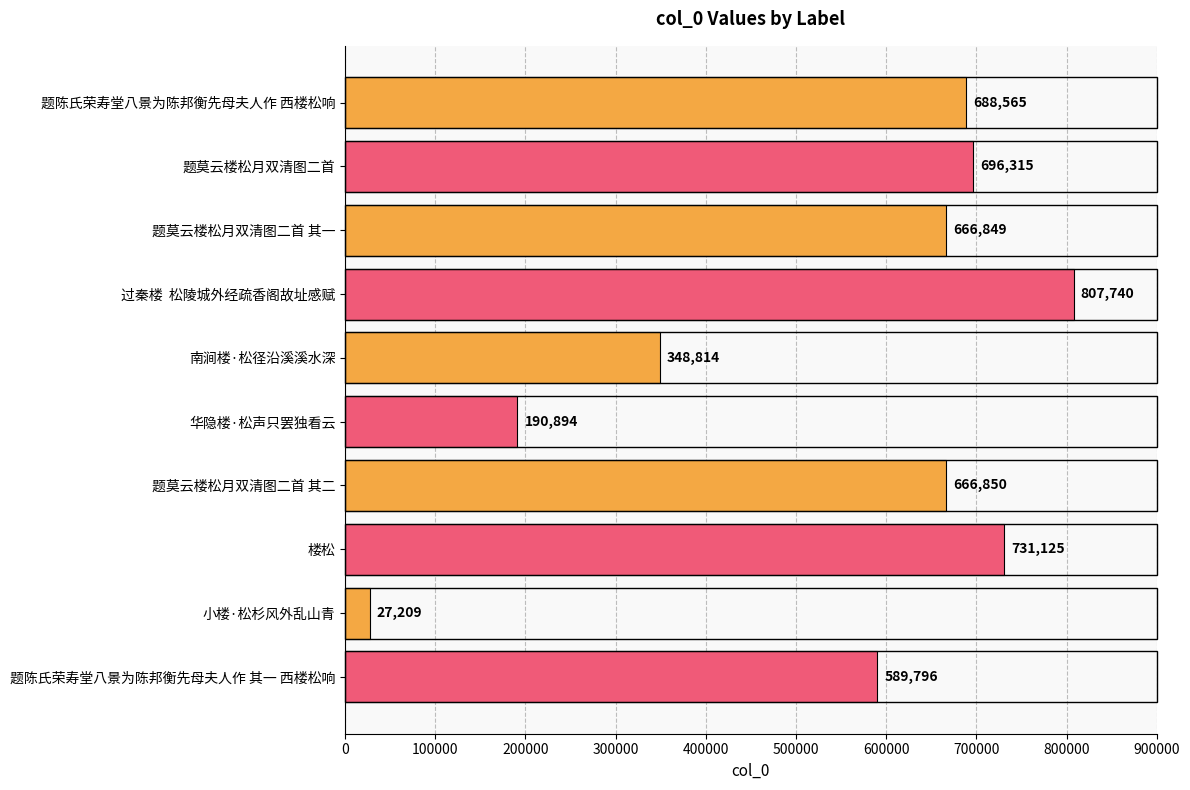

How many categories are shown in the chart?

10